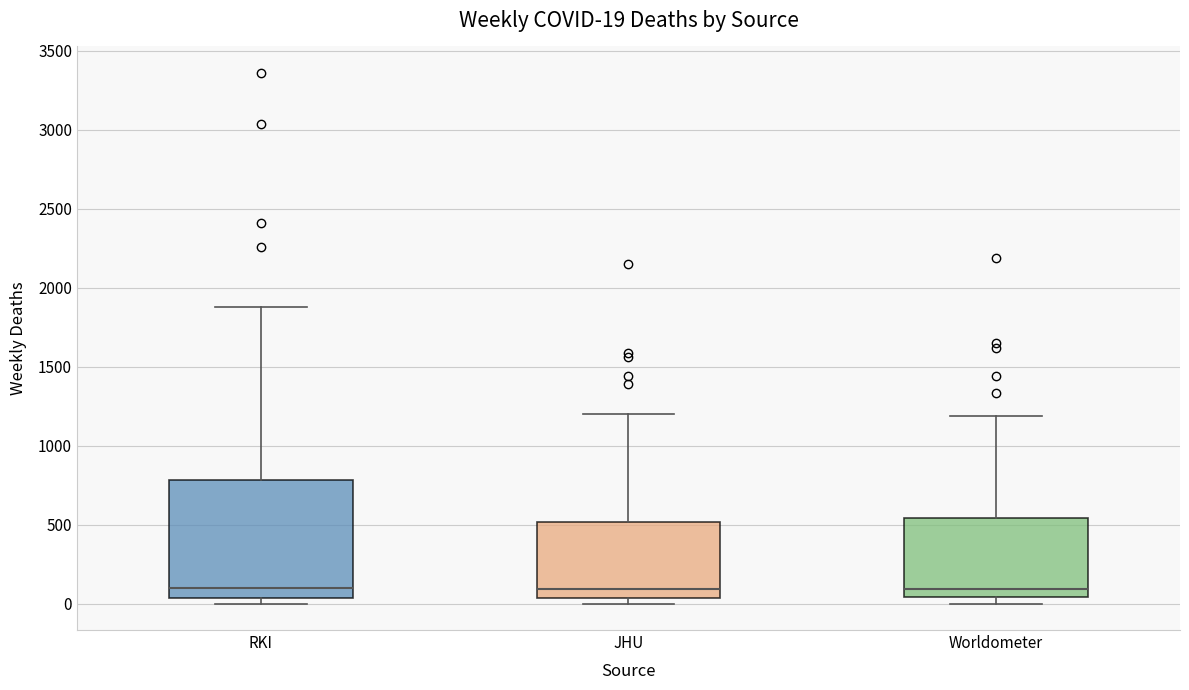

Which box is the tallest, from its lower edge to its upper edge?

RKI